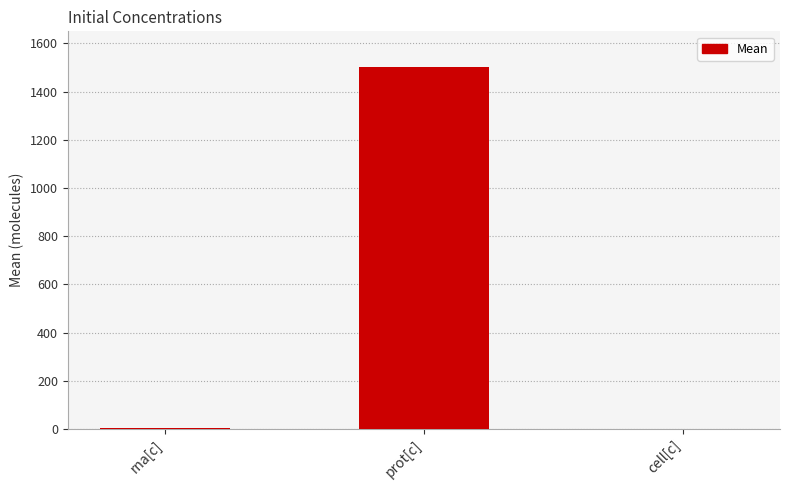

What is the change in value from rna[c] to cell[c]?

-1